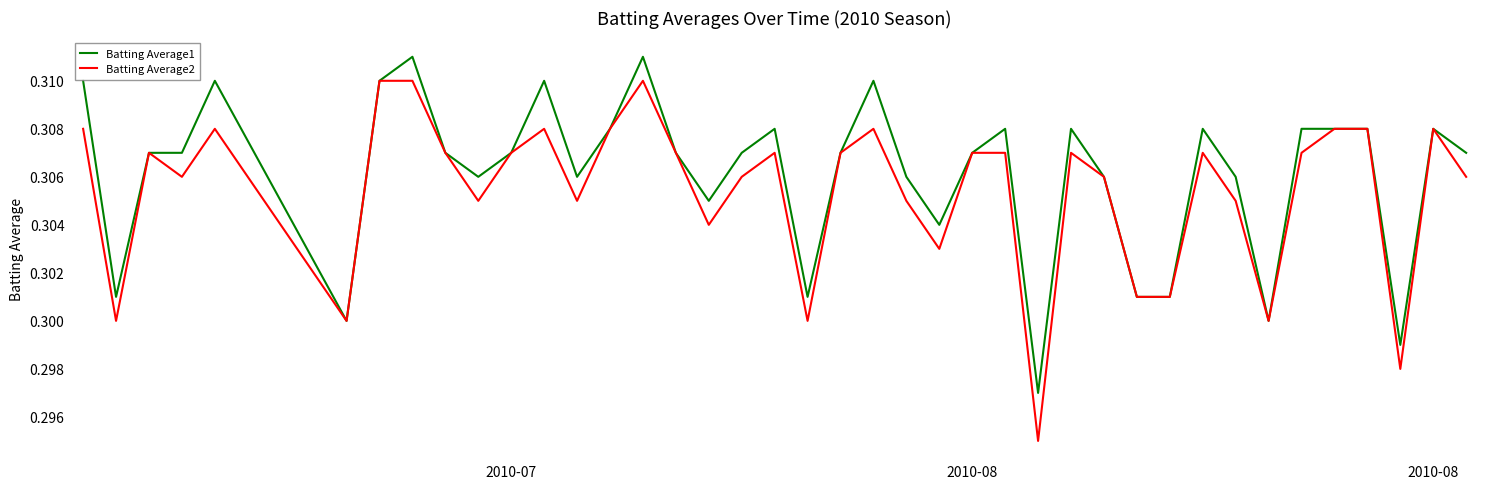

Which series has the widest spread of values?

Batting Average2